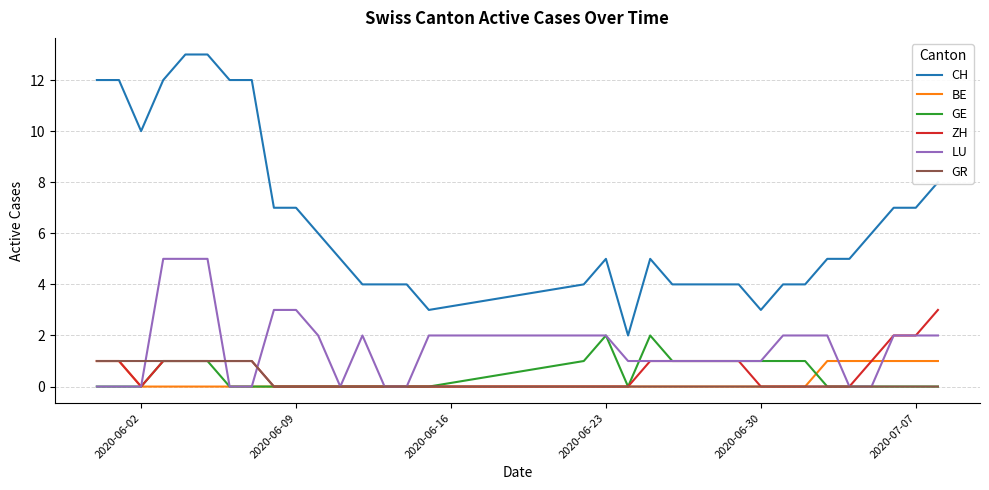

What is the highest value of the ZH series?

3